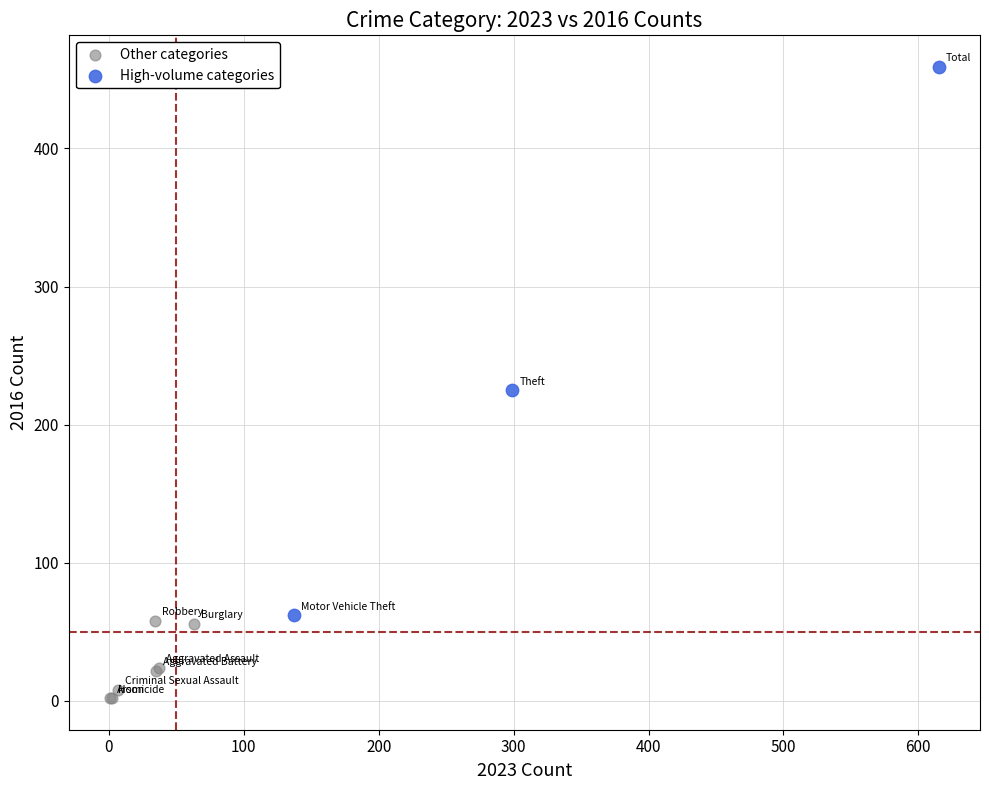

What are all the series names shown in the legend?

Other categories, High-volume categories